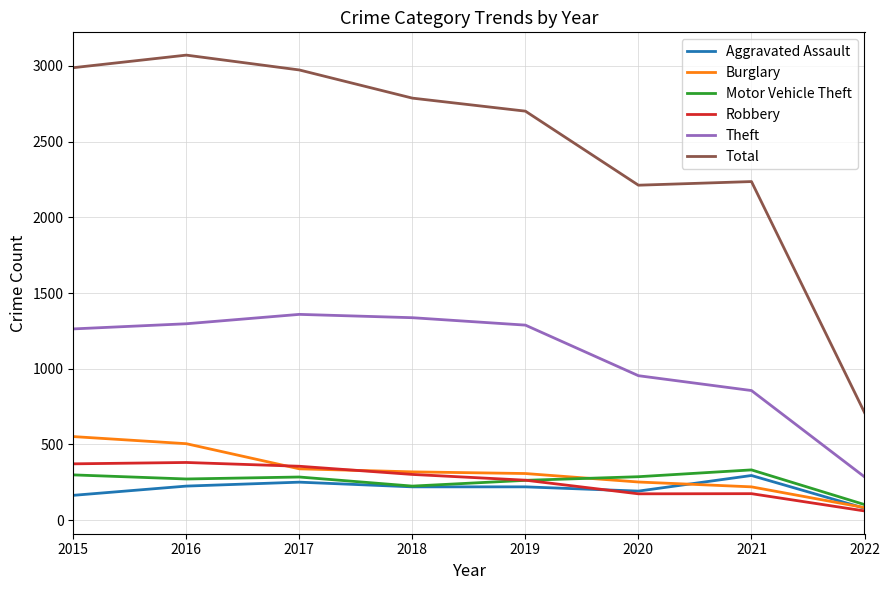

What is the total value across all series at 2020?

4071